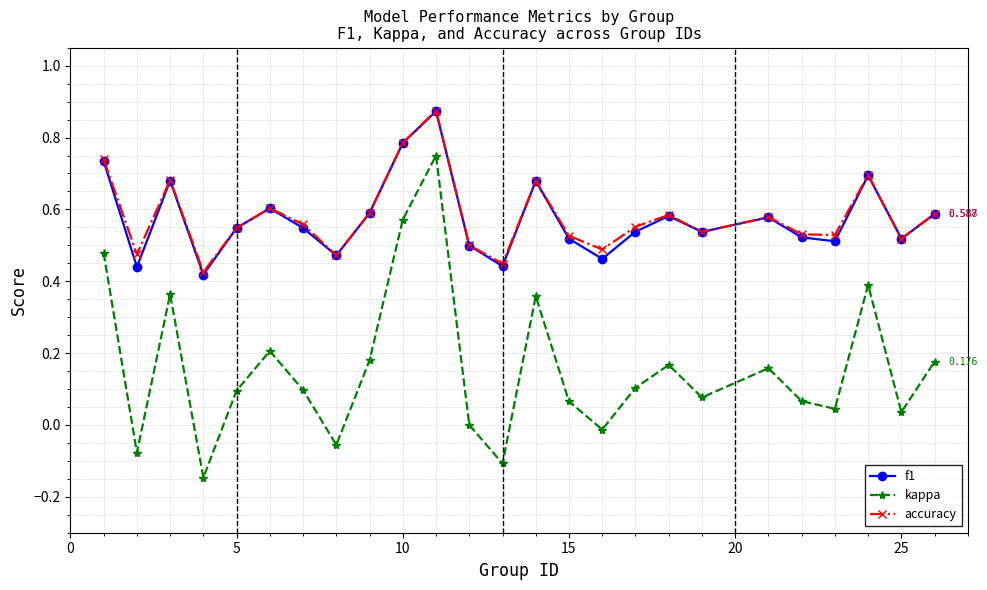

How many lines are shown in the chart?

3